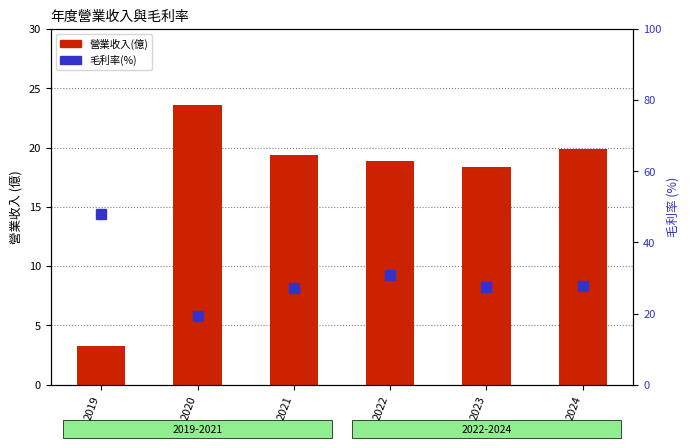

What is the spread (max minus min) of values at 2023?

9.0